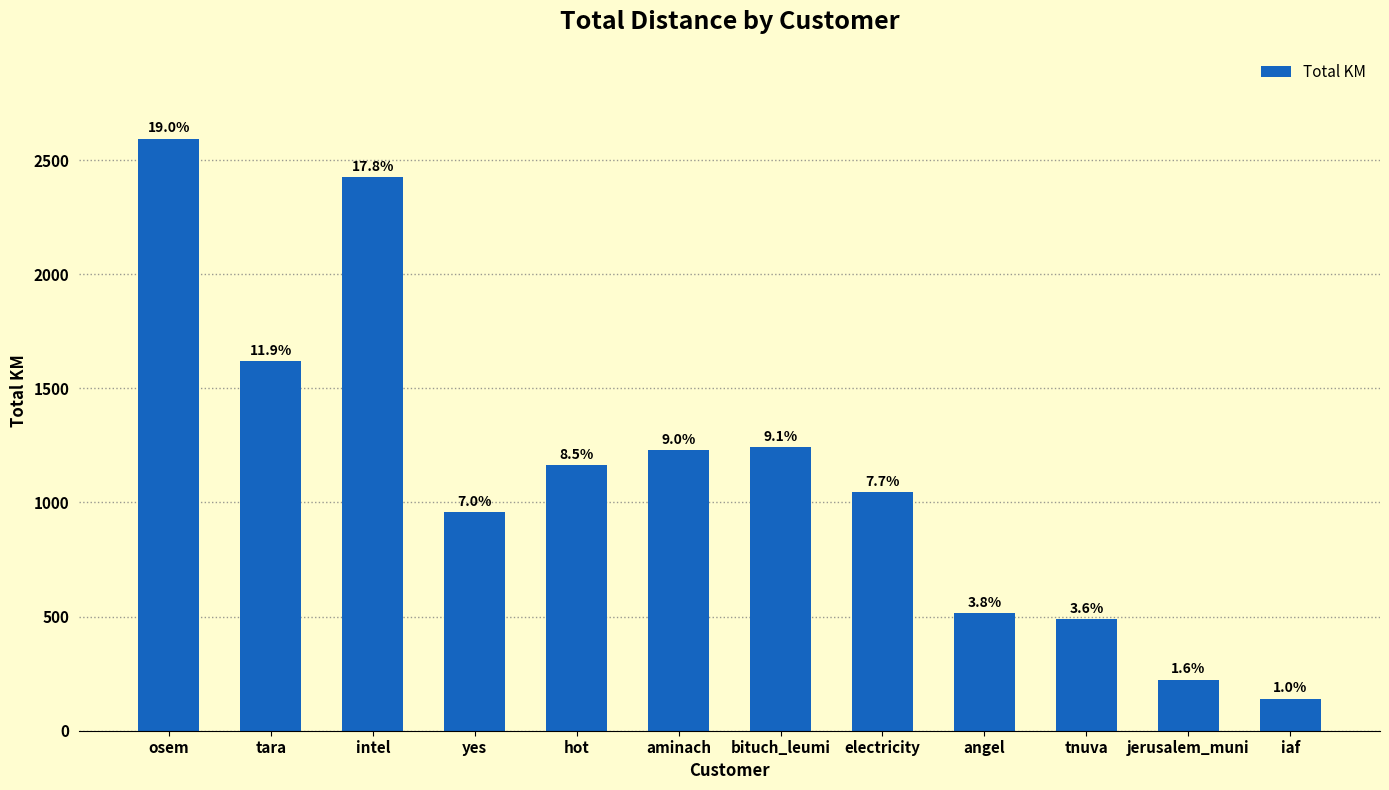

How many bars are there in total?

12